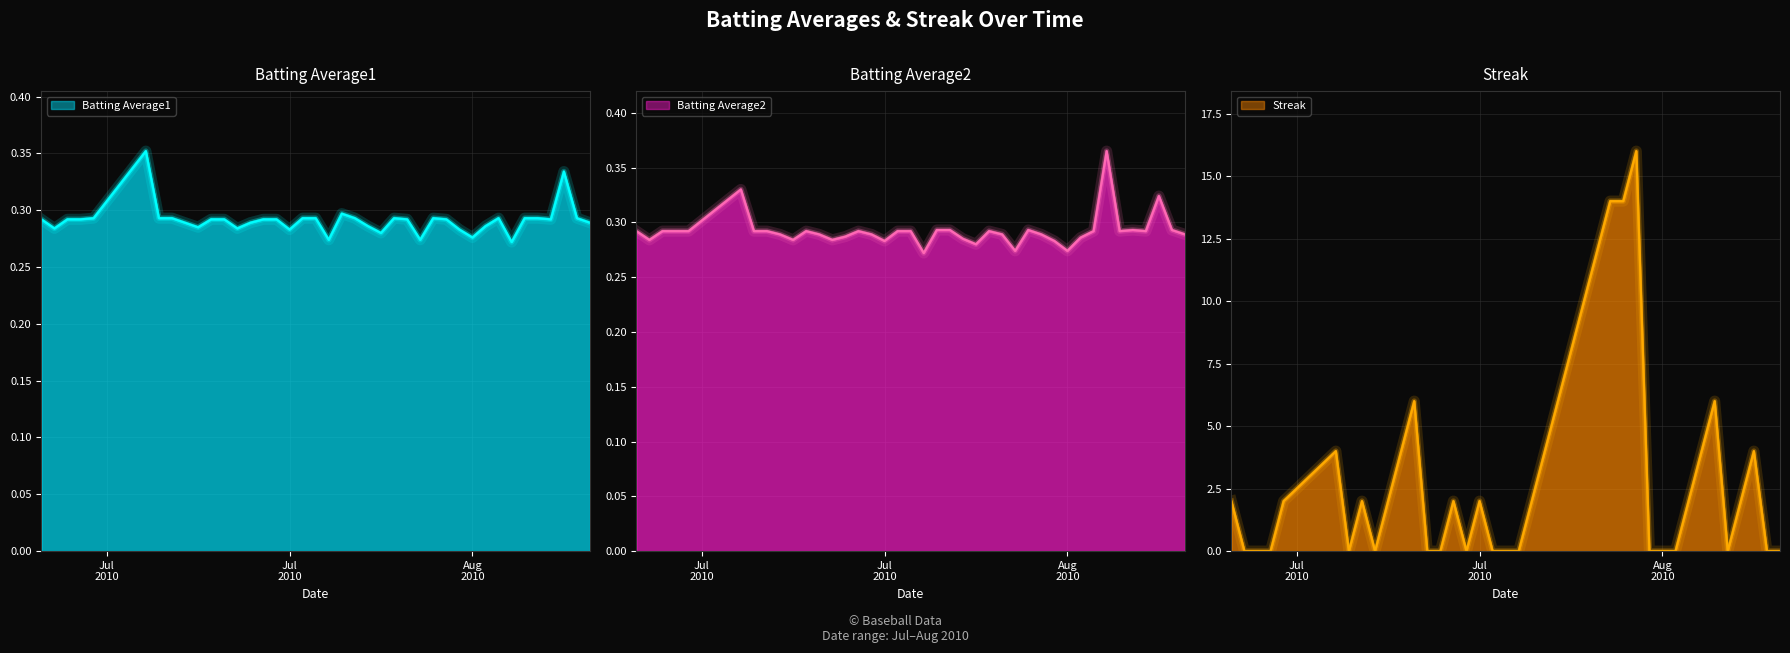

What is the sum of all Streak values?

130.0